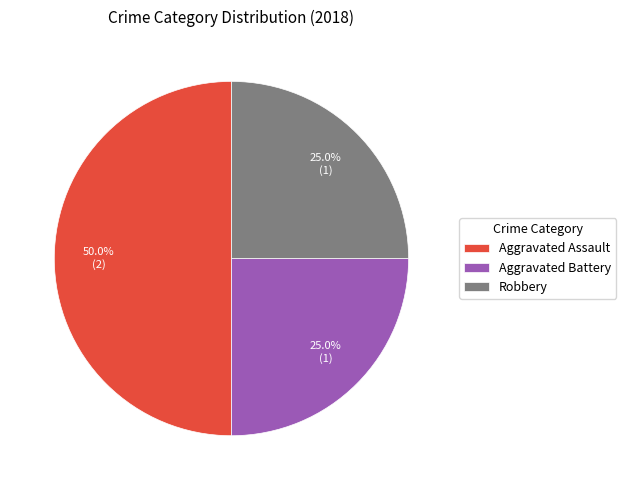

Is it true that Aggravated Battery is 25% of the pie?

True